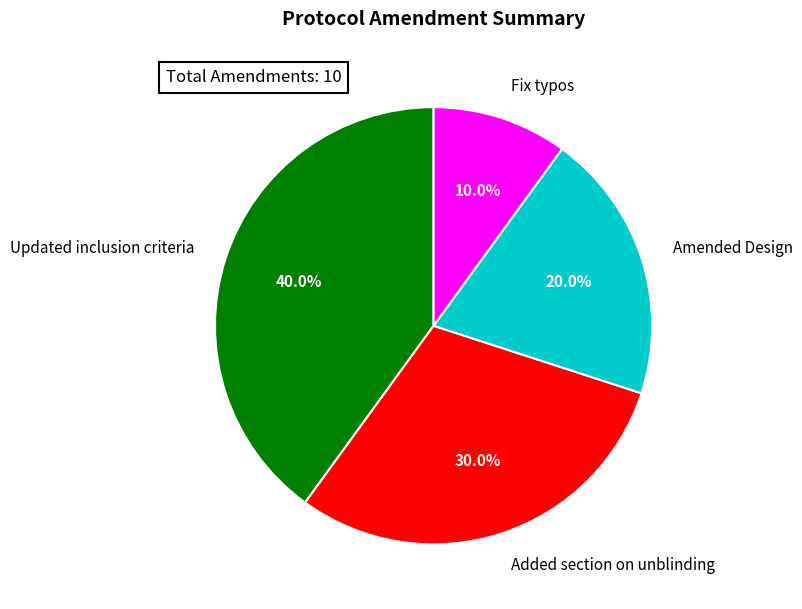

To the nearest percent, what portion does Fix typos represent?

10%